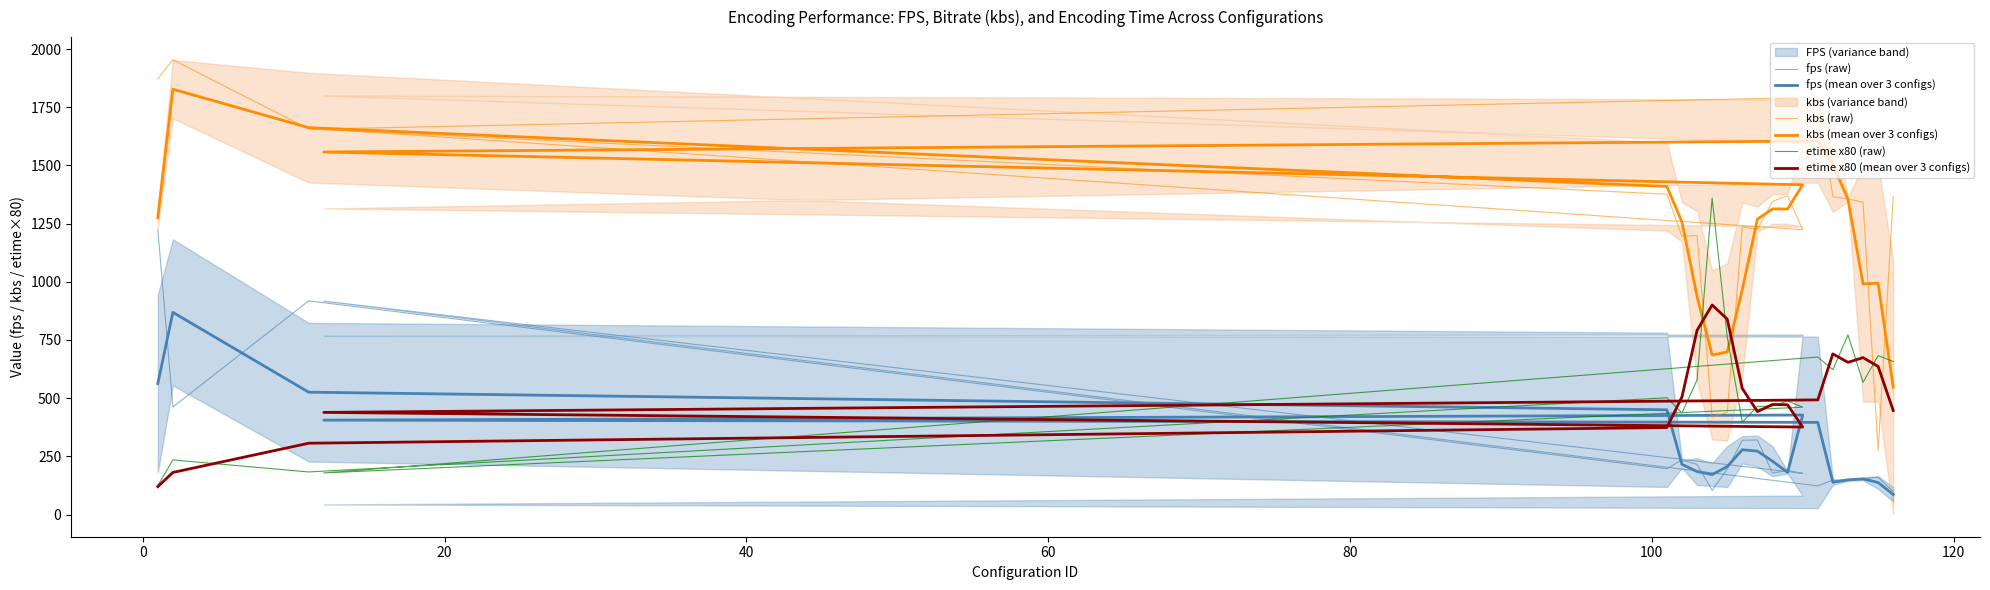

What is the value of the fps (raw) point at the 12th from the left?

188.7